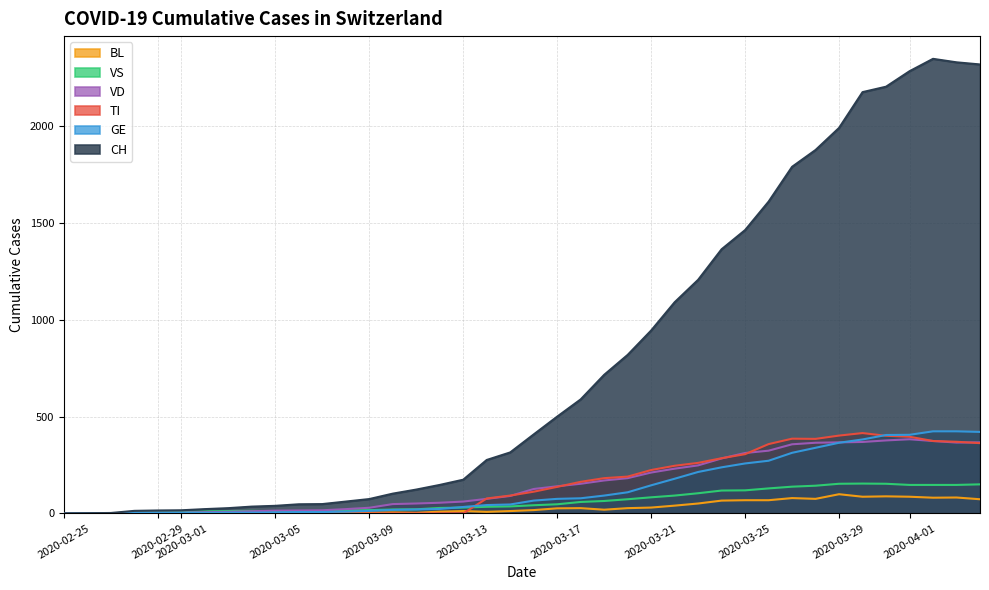

Does the chart display data point markers on the line(s)?

No